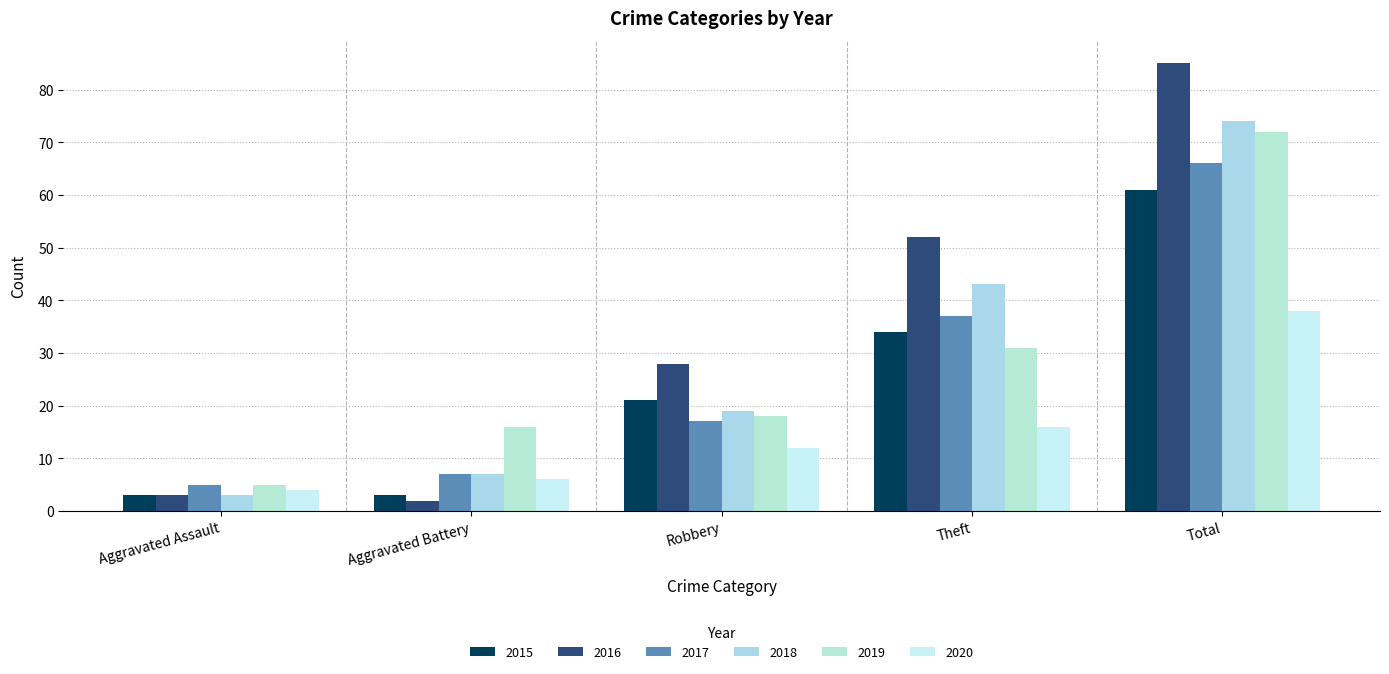

List the series in order of their peak value, highest first.

2016, 2018, 2019, 2017, 2015, 2020